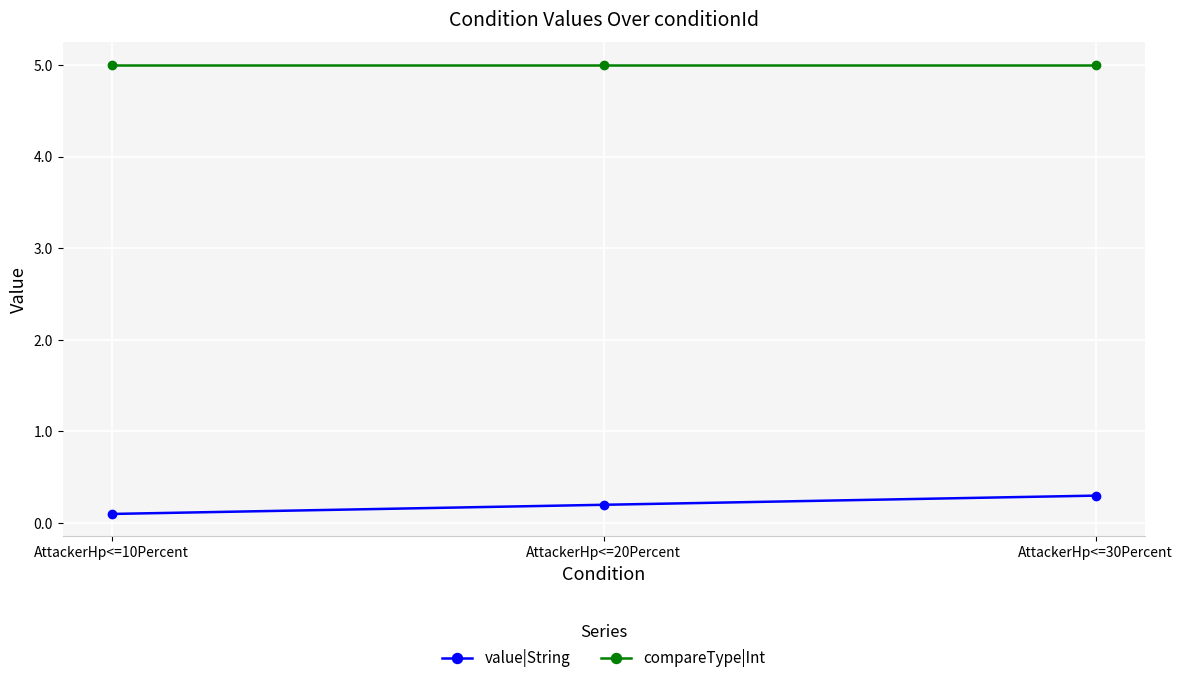

At AttackerHp<=10Percent, list the series in order from smallest to largest.

value|String, compareType|Int